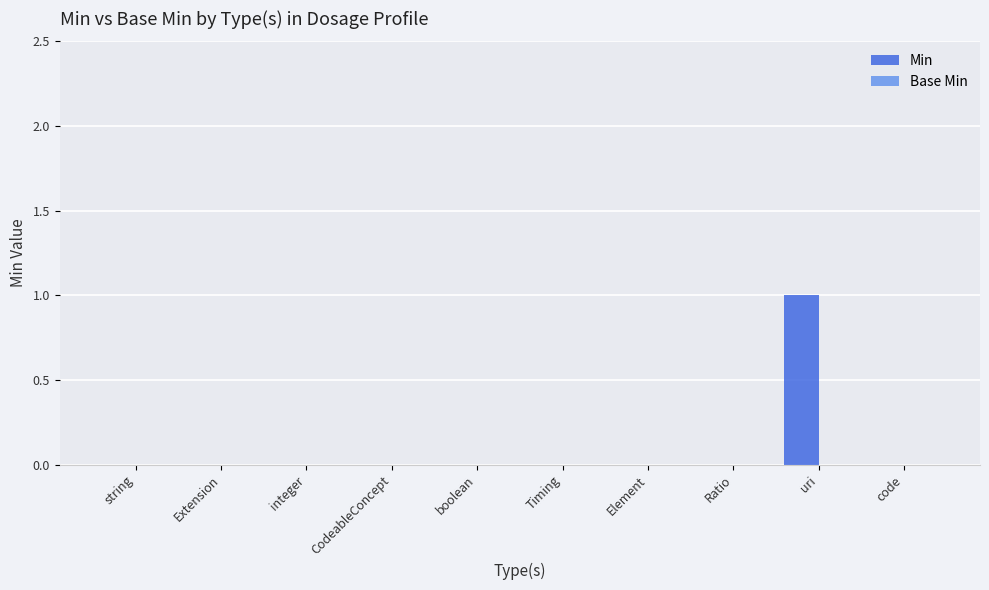

Which label corresponds to the largest value in the chart?

uri